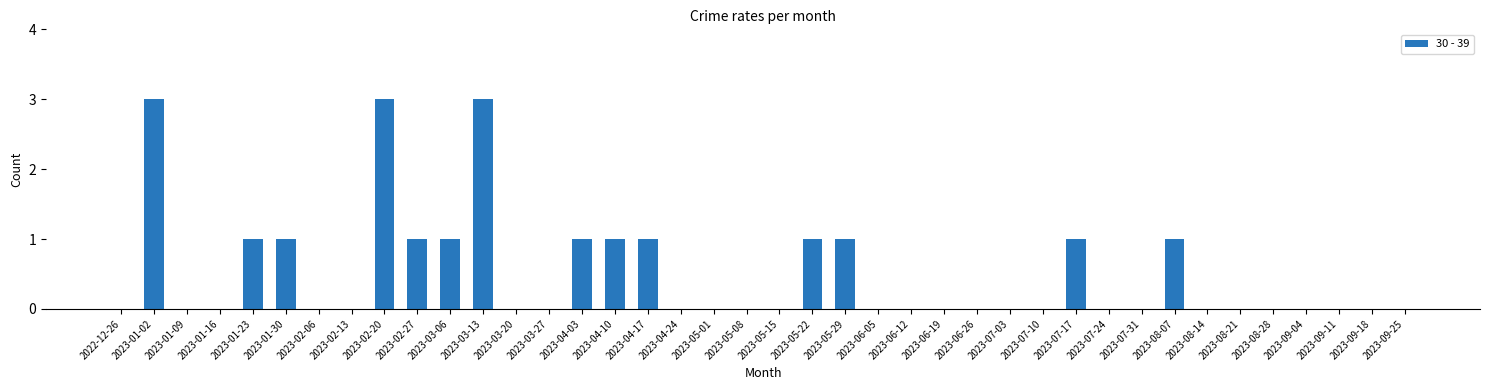

What is the maximum value shown in the chart?

3